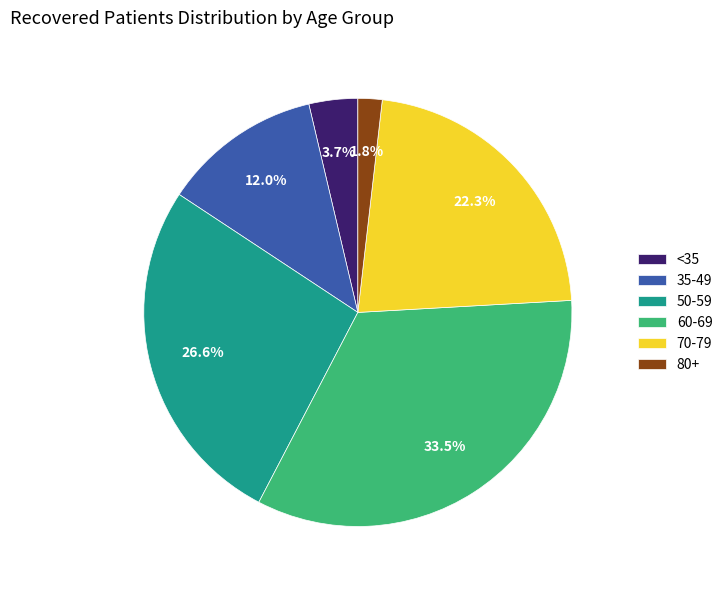

Which category has the smallest portion of the pie?

80+